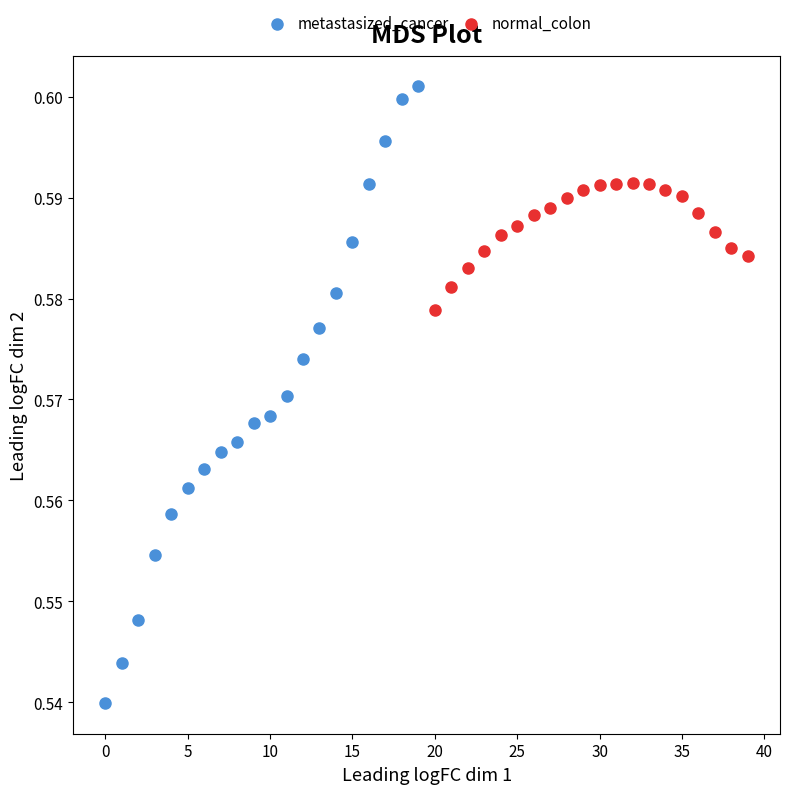

Which series contains the lowest Y value?

metastasized_cancer